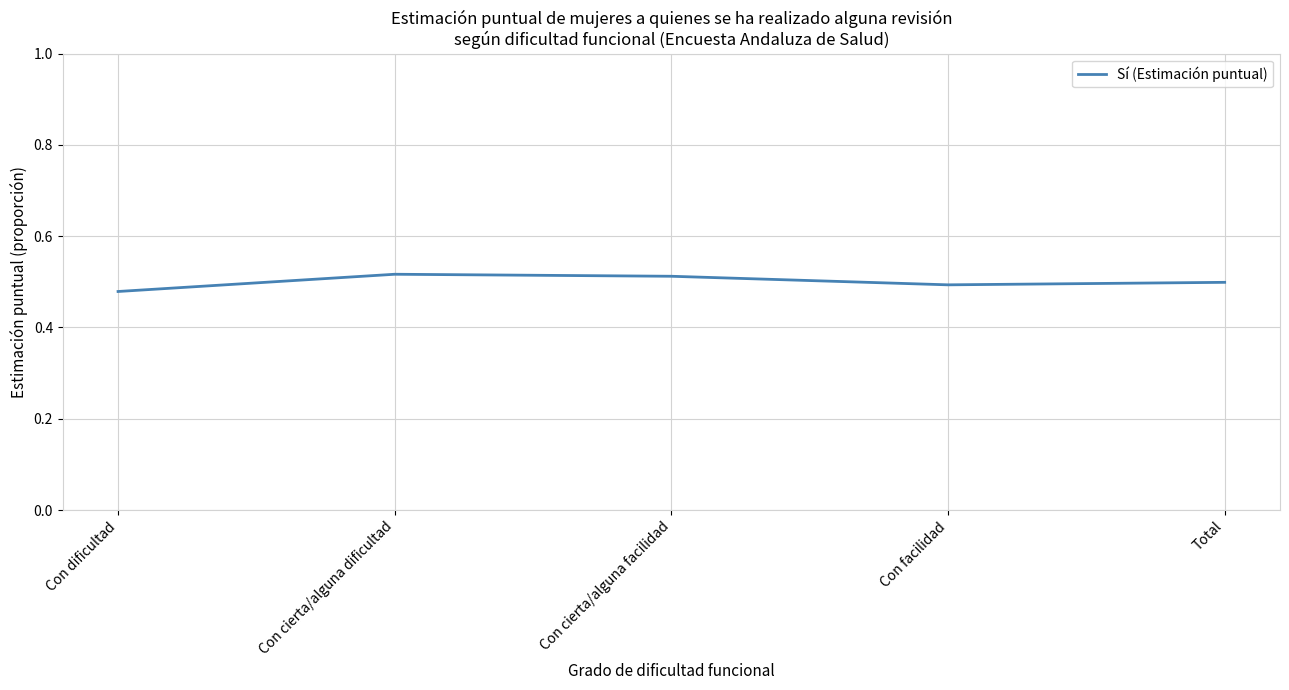

Is it true that the value at Con cierta/alguna facilidad is 0.2?

False